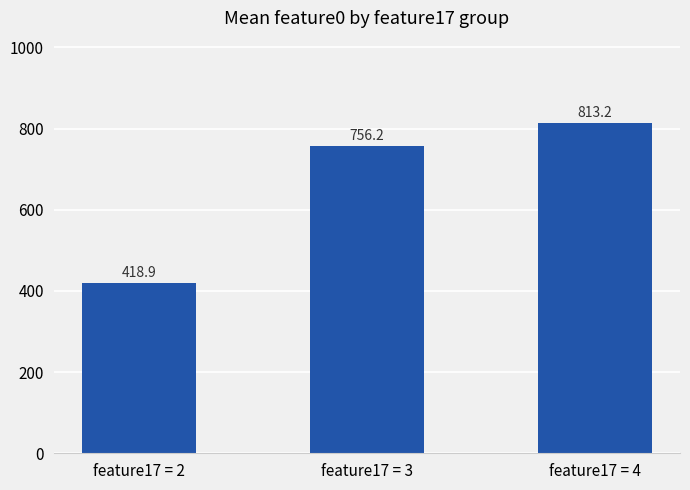

True or false: the data shows 813.2 at feature17 = 4.

True